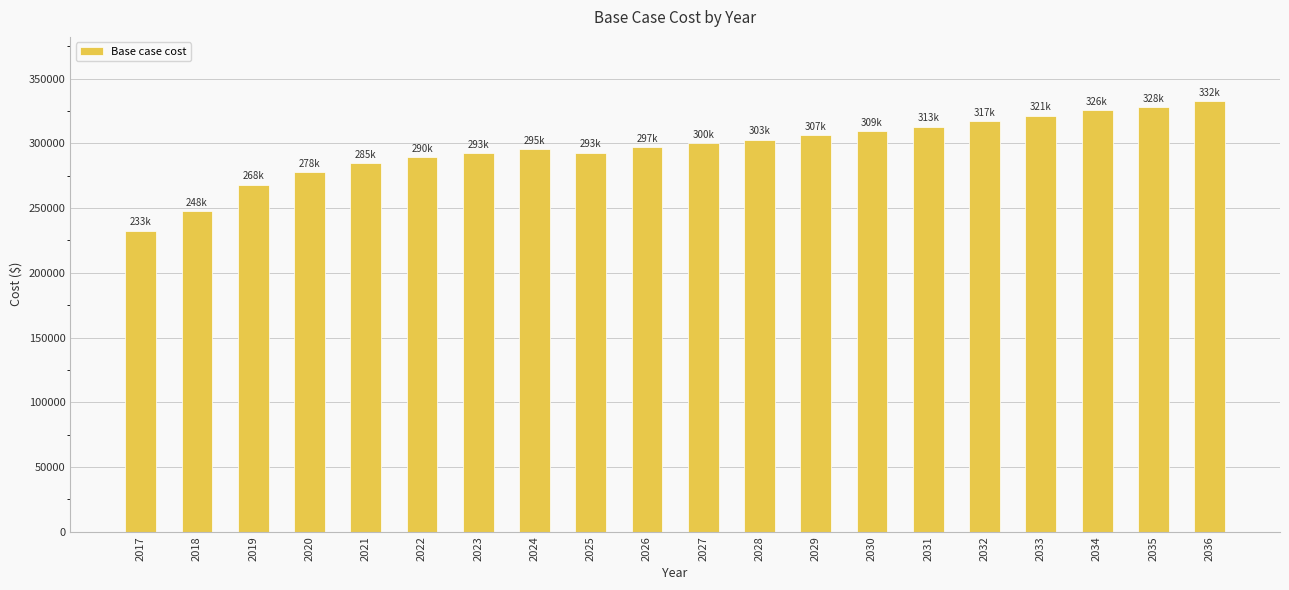

What is the value of the 17th bar from the left?

321360.5